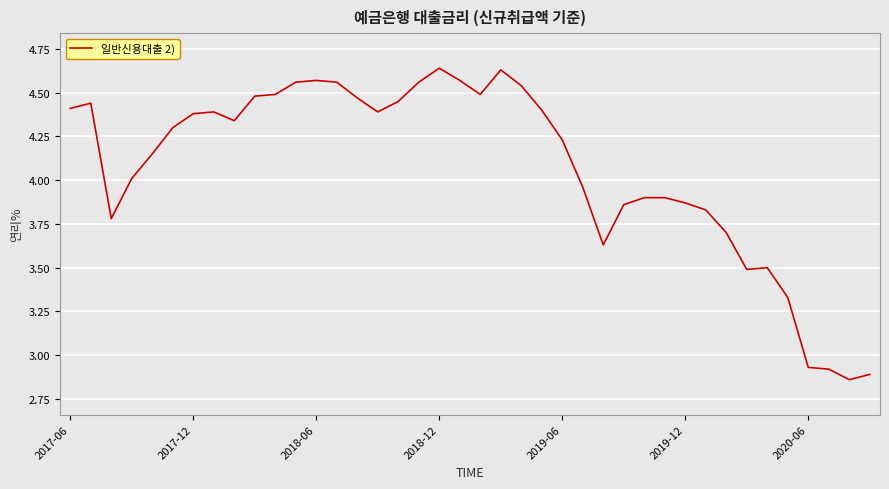

What is the difference between the maximum and minimum values?

1.8